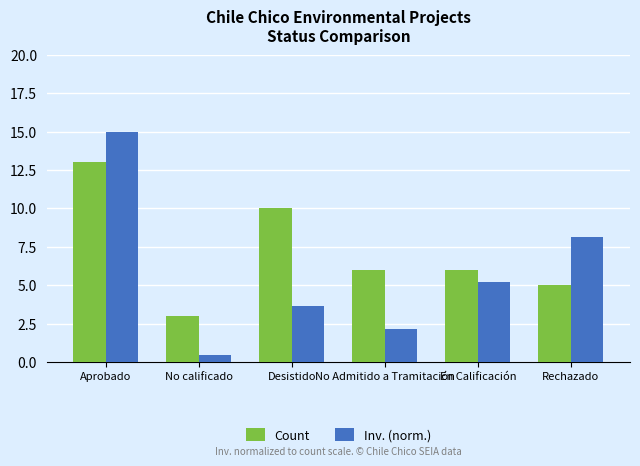

Which series changed the most between Aprobado and No calificado?

Inv. (norm.)